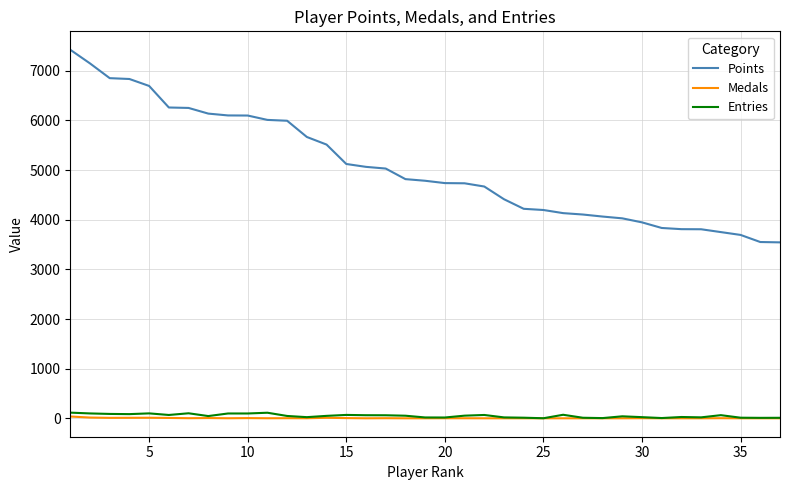

Which series has the largest total across all categories?

Points